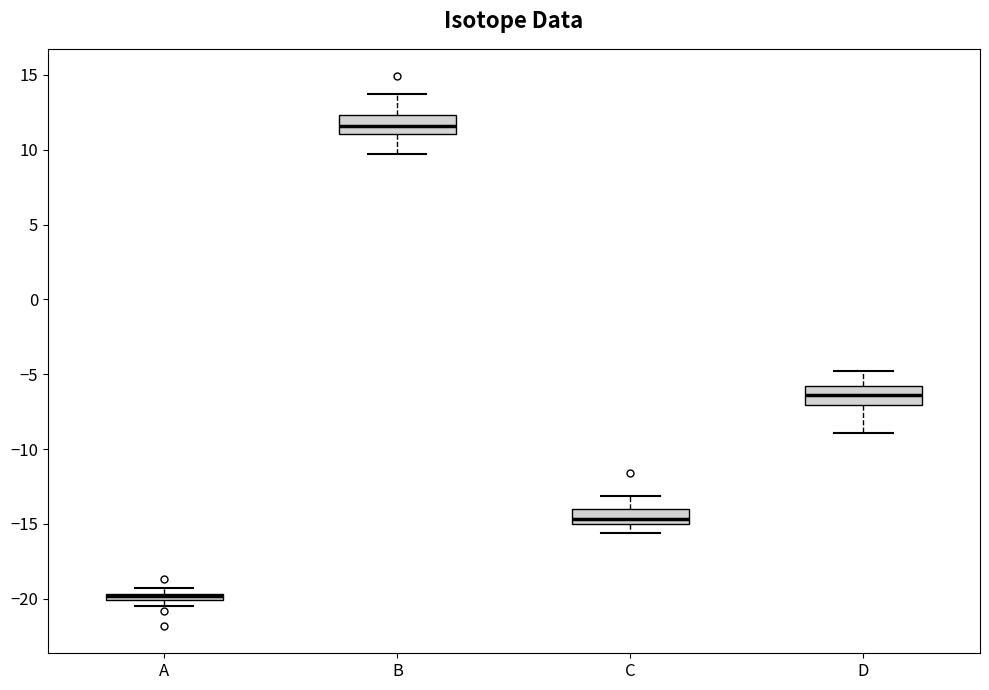

Where does the median line of the box for B sit on the y-axis? The values are not printed on the chart, so give them approximately, as read against the axis.

11.5